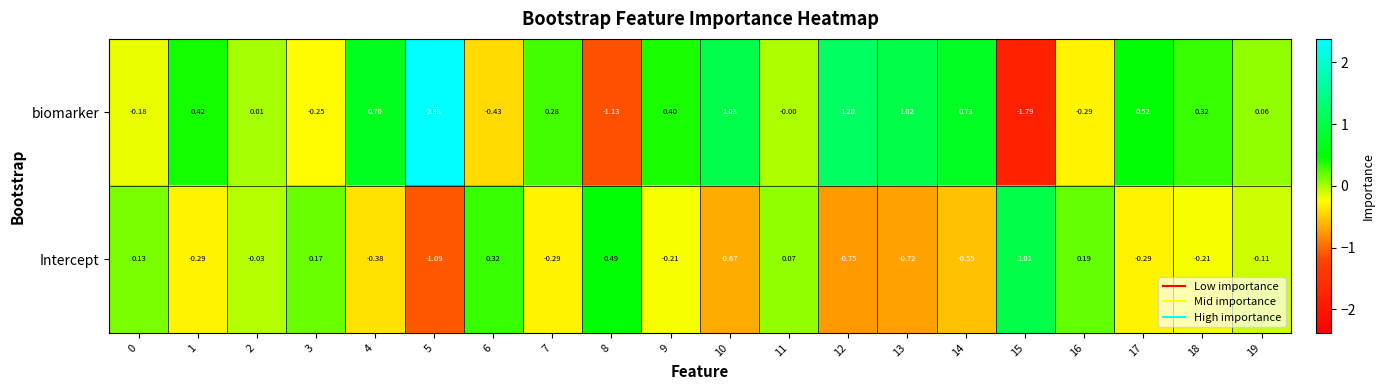

Rank the series by their average value, from highest to lowest.

biomarker, Intercept